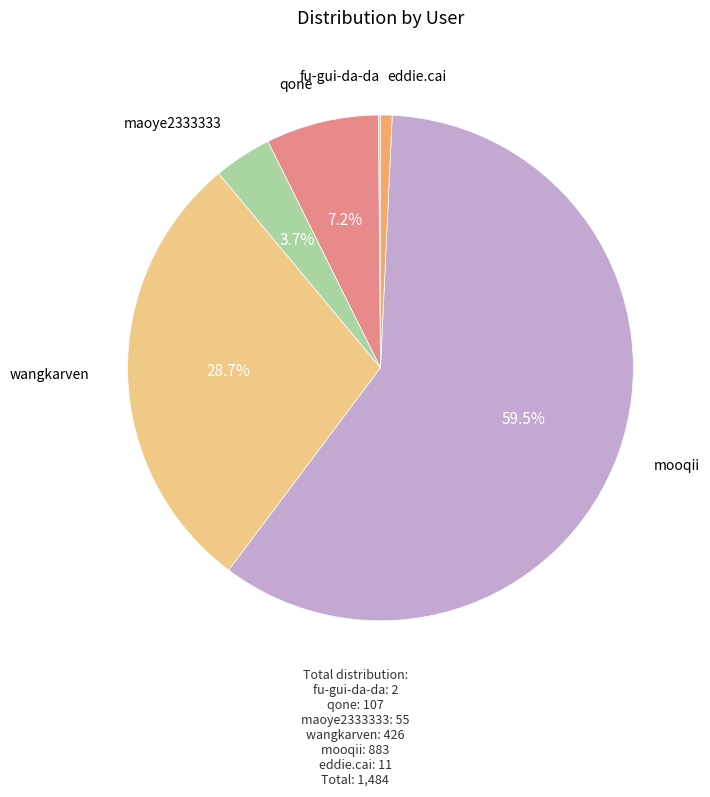

What percentage is the eddie.cai slice, to the nearest percent?

1%